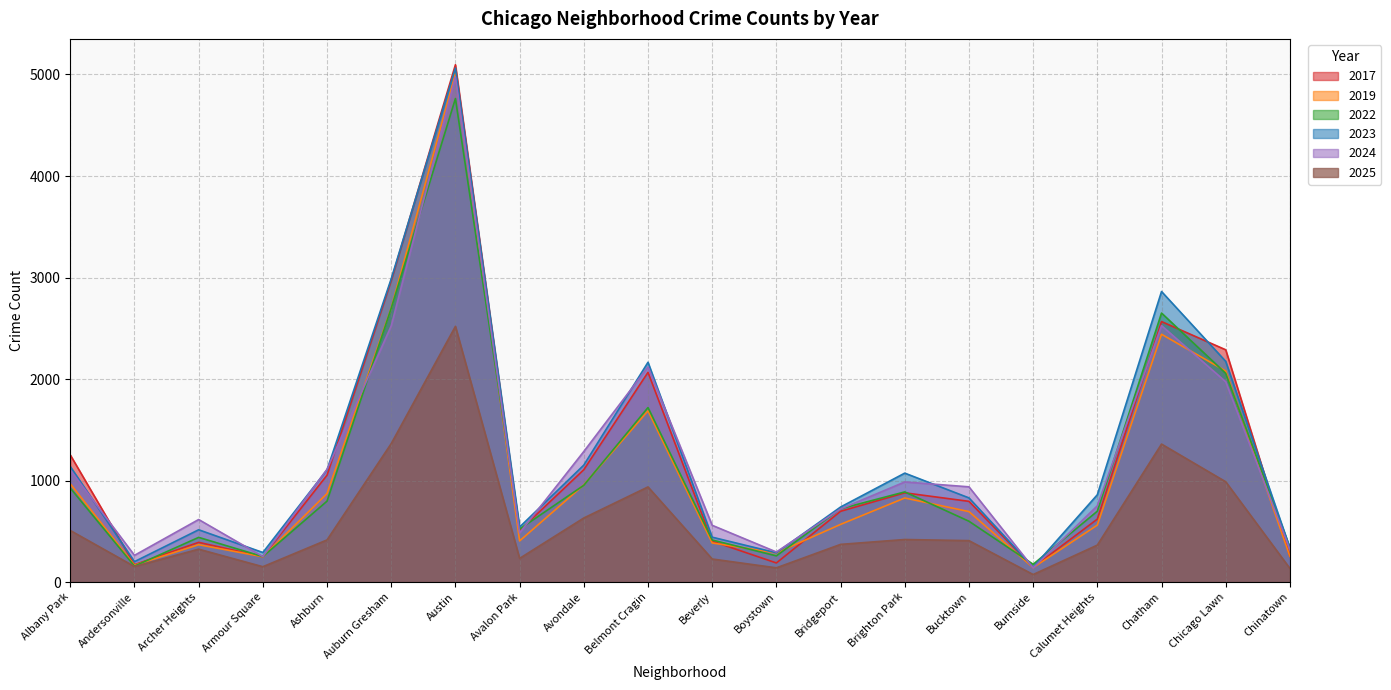

What is the difference between the 2024 values at Avalon Park and Bucktown?

454